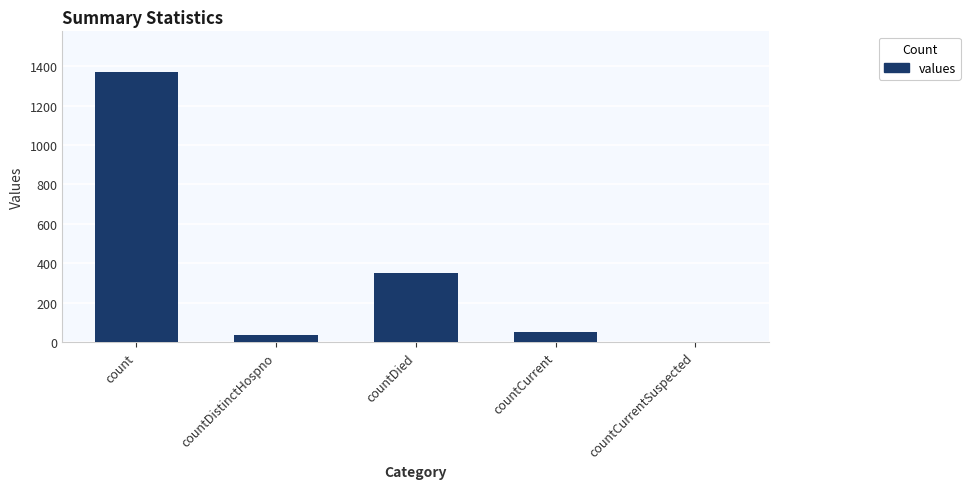

Which category has the highest value across all series?

count